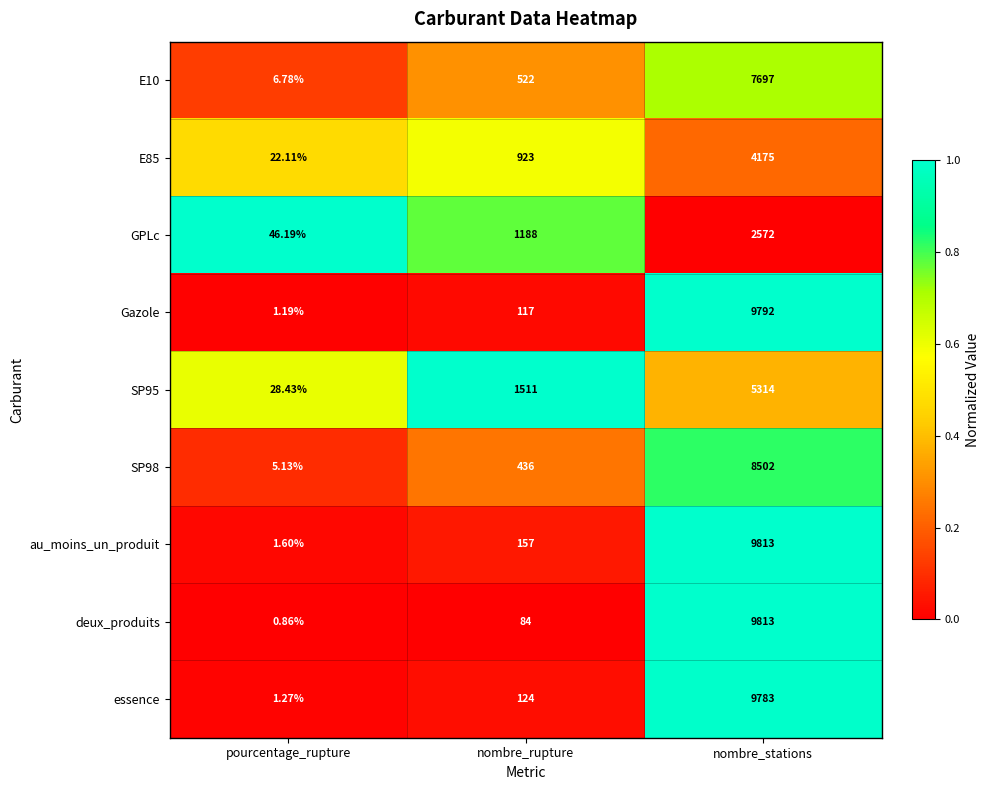

Which series has the largest total across all categories?

au_moins_un_produit